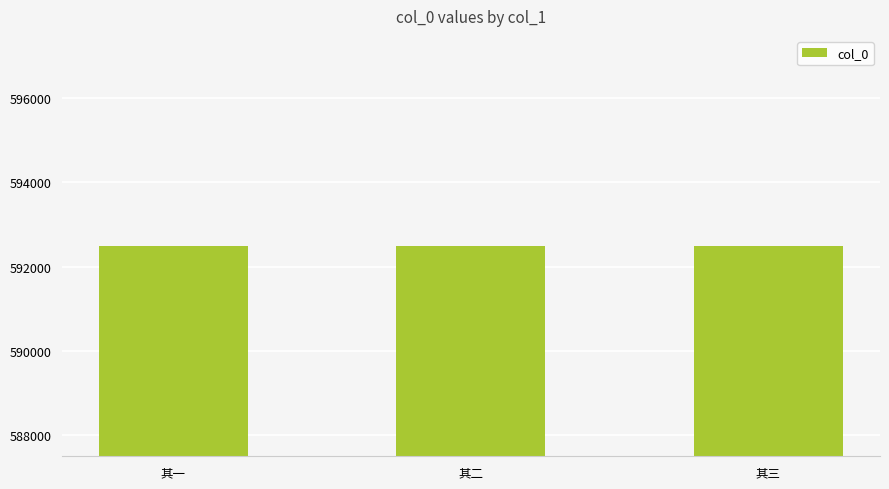

The chart shows a value of 592487 at 其二. True or false?

True